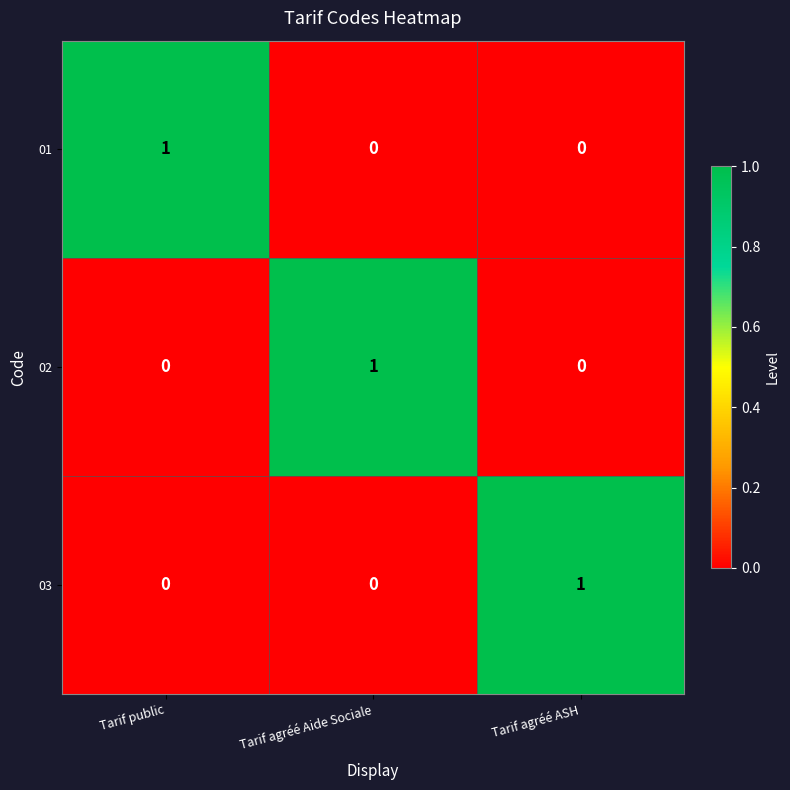

Reading left to right, list all the values displayed in this chart.

01: Tarif public=1	Tarif agréé Aide Sociale=0	Tarif agréé ASH=0
02: Tarif public=0	Tarif agréé Aide Sociale=1	Tarif agréé ASH=0
03: Tarif public=0	Tarif agréé Aide Sociale=0	Tarif agréé ASH=1